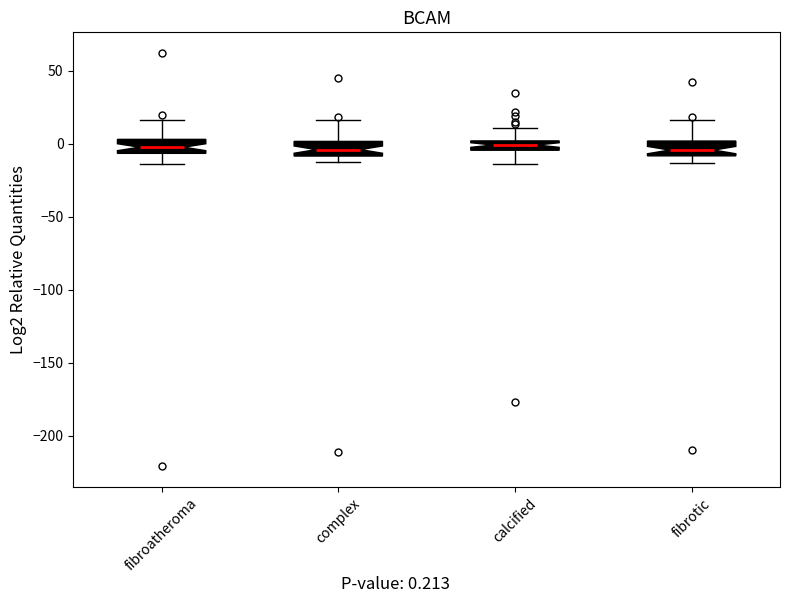

Where does the upper whisker of the box for fibroatheroma end on the y-axis? The values are not printed on the chart, so give them approximately, as read against the axis.

15